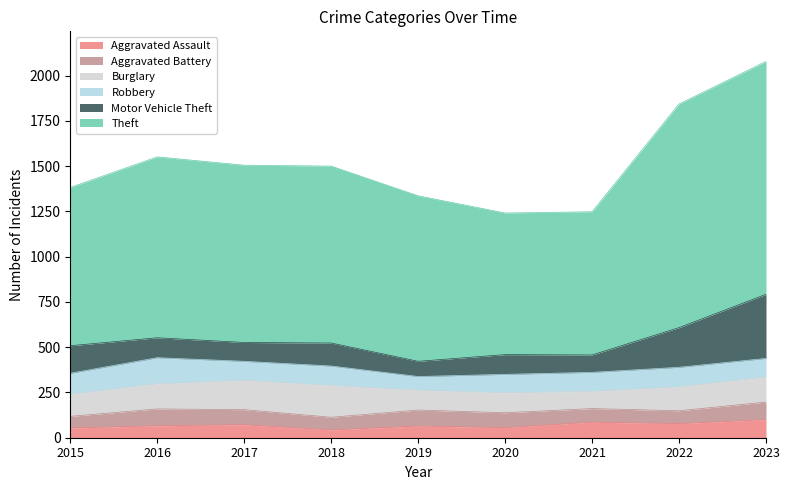

True or false: Robbery has more than 1 points higher than both neighbors.

True